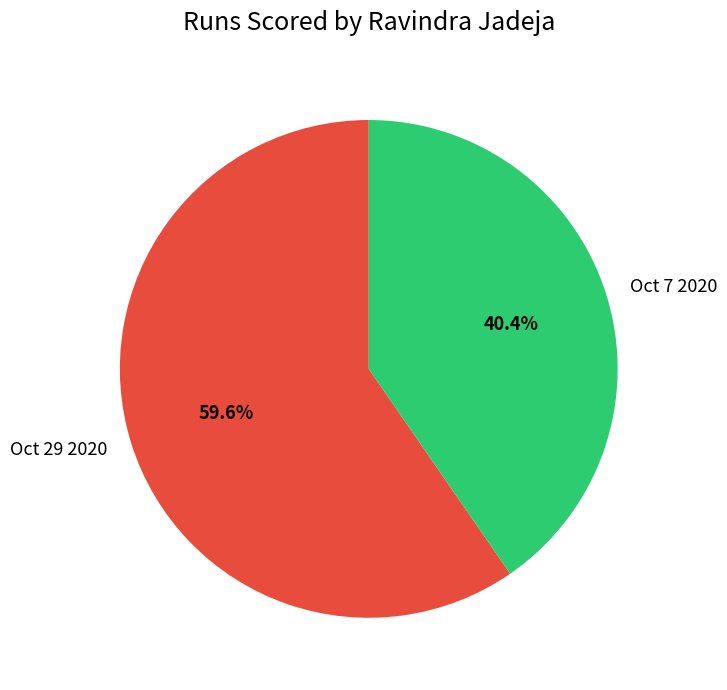

Do Oct 29 2020 and Oct 7 2020 together represent more than half of the pie?

Yes